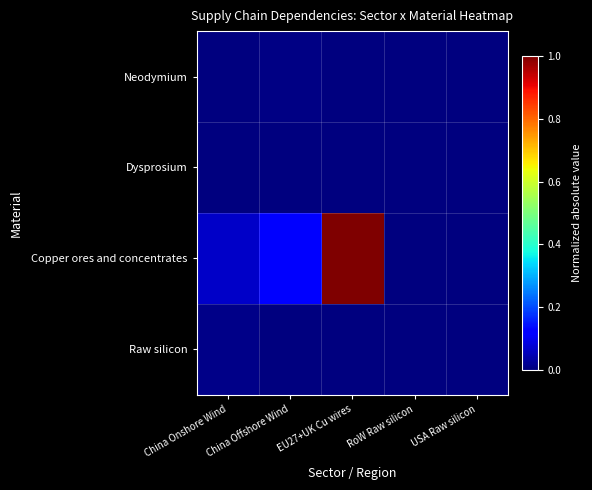

Rank the series by their maximum value, from lowest to highest.

Dysprosium, Neodymium, Raw silicon, Copper ores and concentrates